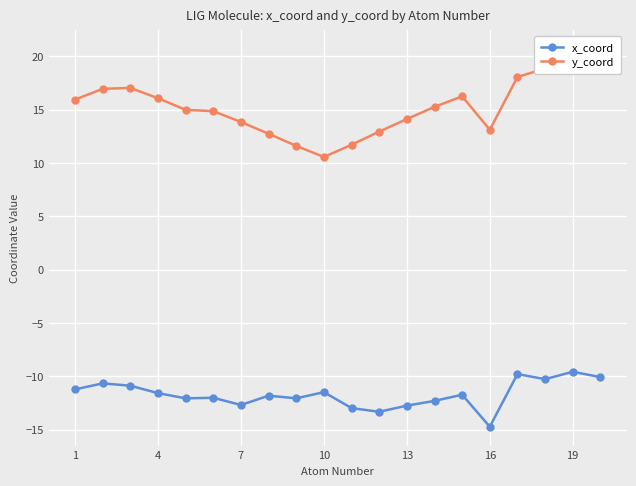

List the series in order of their overall mean, lowest first.

x_coord, y_coord